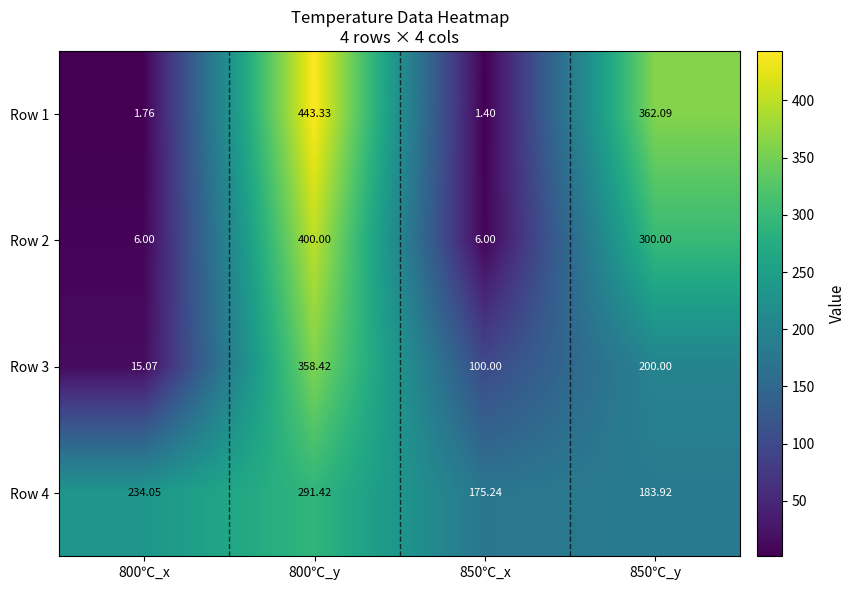

Is the value of Row 4 at 800℃_y greater than the value of Row 1 at 800℃_y?

No